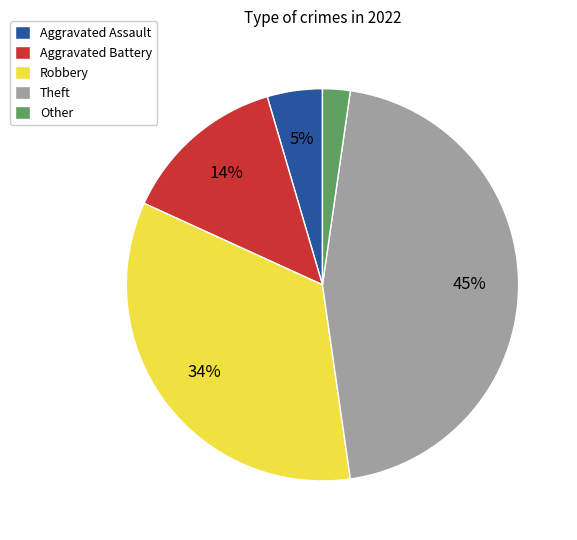

Which slice is the smallest?

Other